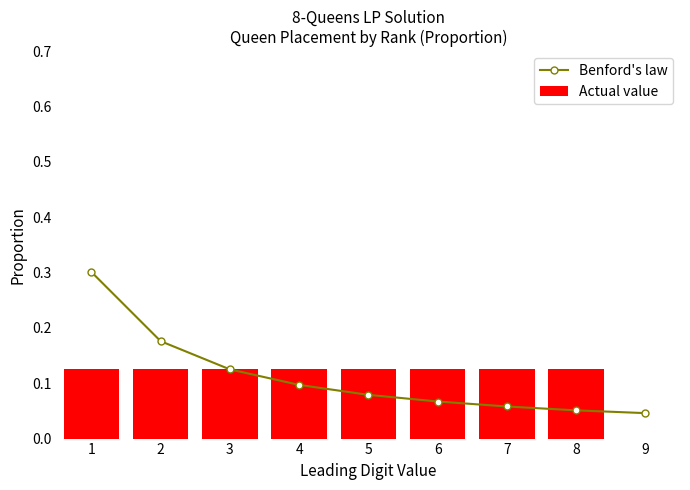

Is it true that the value at 1 is 0.3?

True